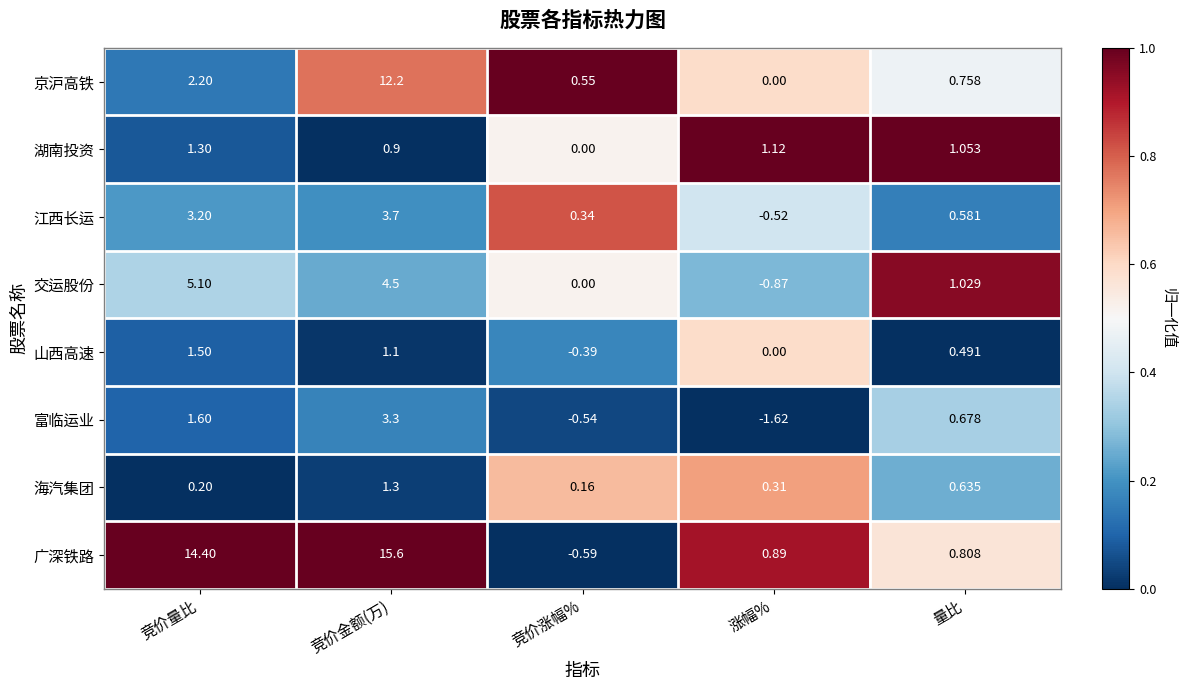

Which category has the lowest value across all series?

涨幅%